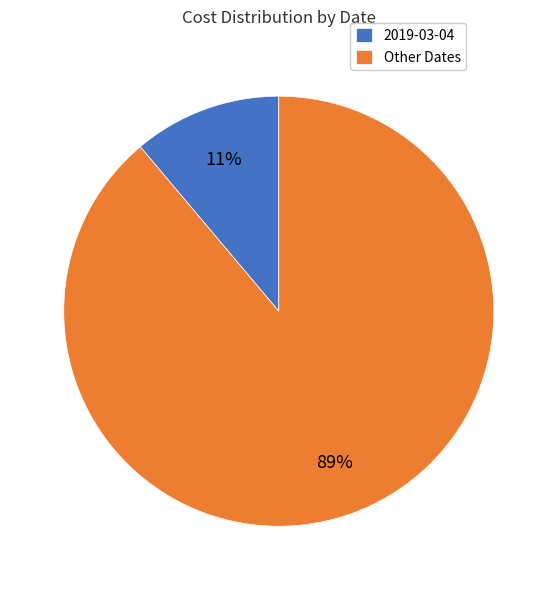

Combined, do Other Dates and 2019-03-04 account for over 50%?

Yes